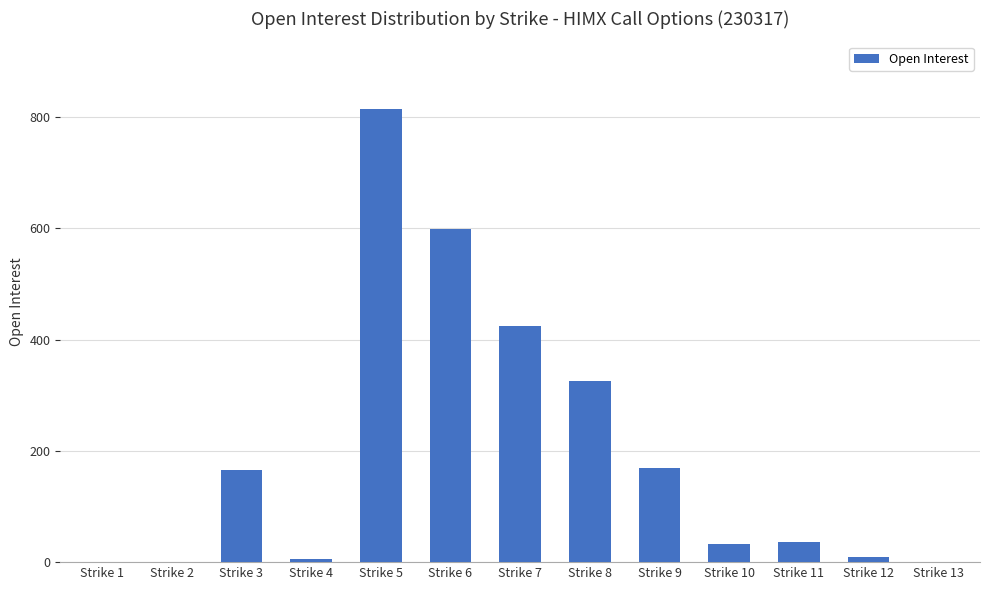

What is the maximum value shown in the chart?

814